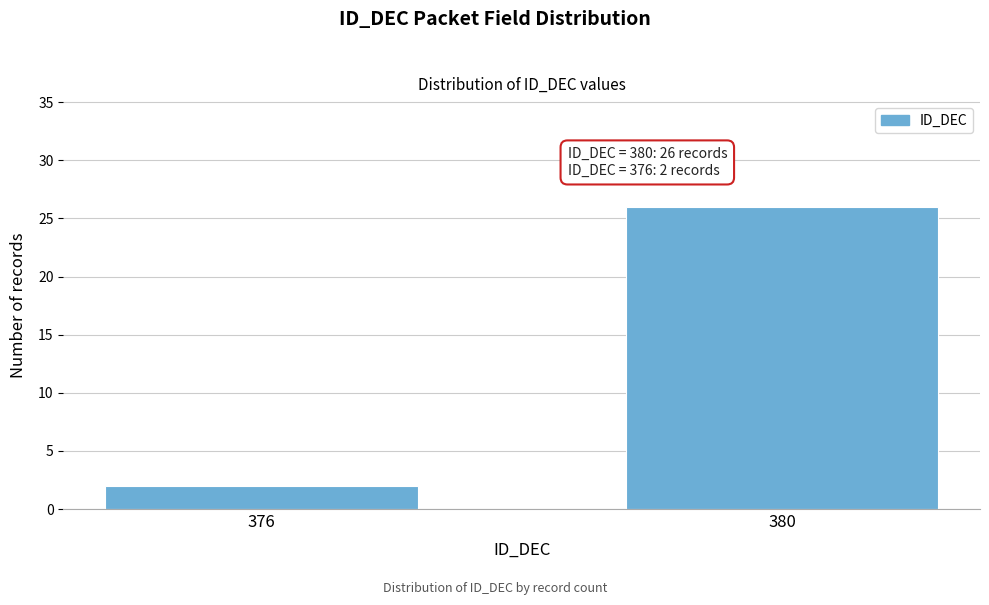

Reading left to right, extract all data points from this chart.

2	26